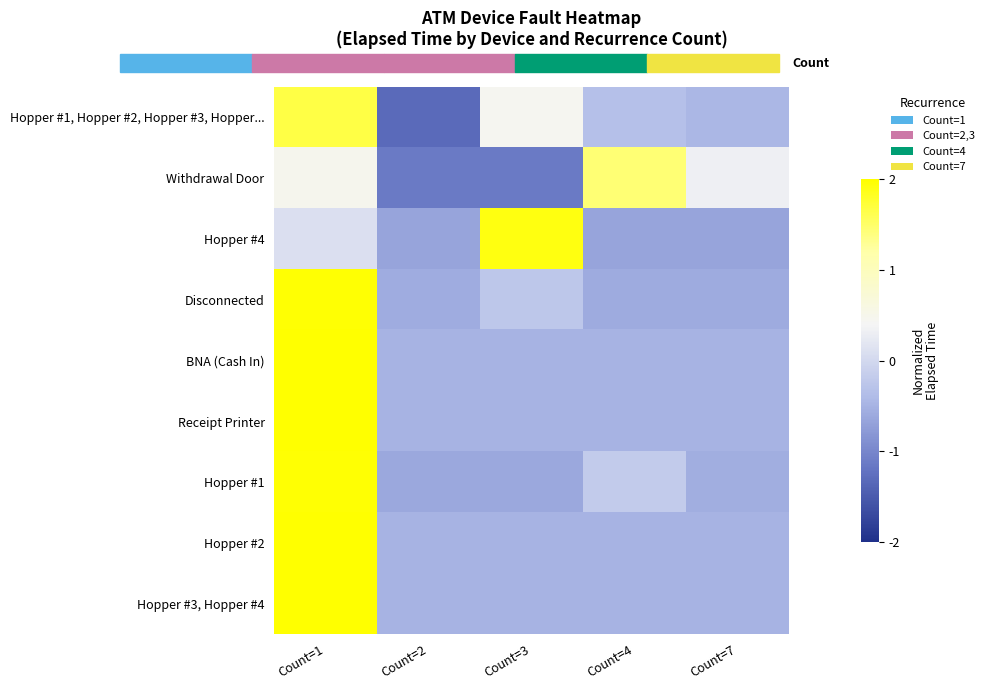

What is the total value across all series at Count=4?

-2.3